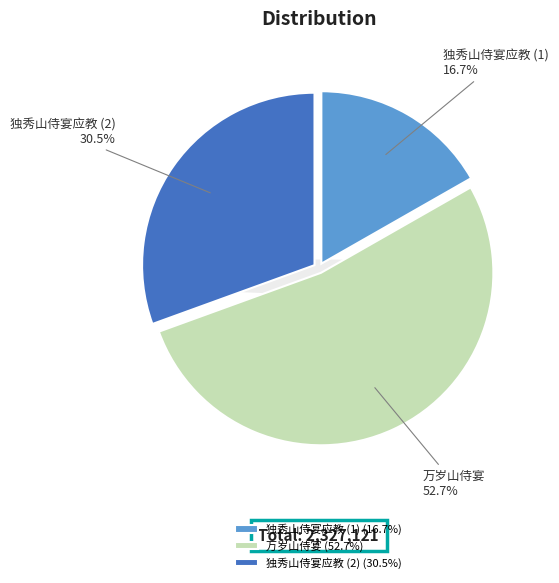

Approximately how many times larger is the value at 万岁山侍宴 compared to 独秀山侍宴应教?

3.1